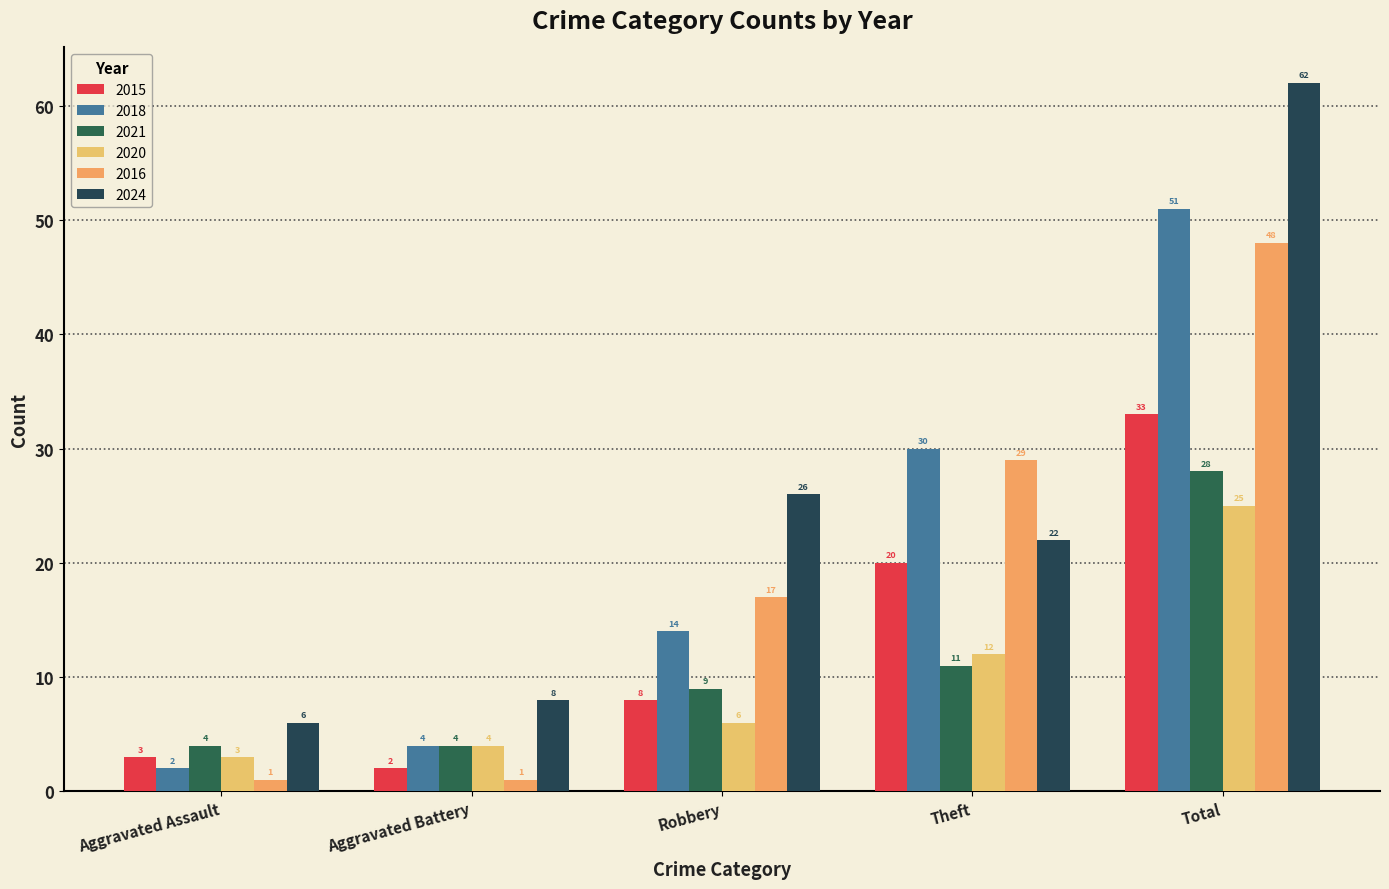

How many data points in 2015 are less than 8?

2